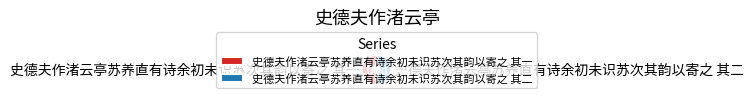

The 史德夫作渚云亭苏养直有诗余初未识苏次其韵以寄之 其二 slice represents 43% of the pie. True or false?

False